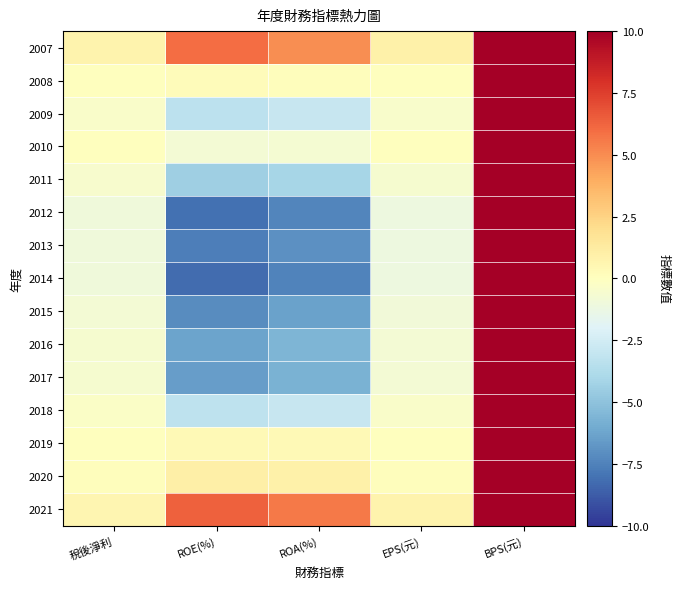

At EPS(元), list the series in order from smallest to largest.

2012, 2014, 2013, 2015, 2016, 2017, 2011, 2009, 2018, 2010, 2008, 2019, 2020, 2021, 2007